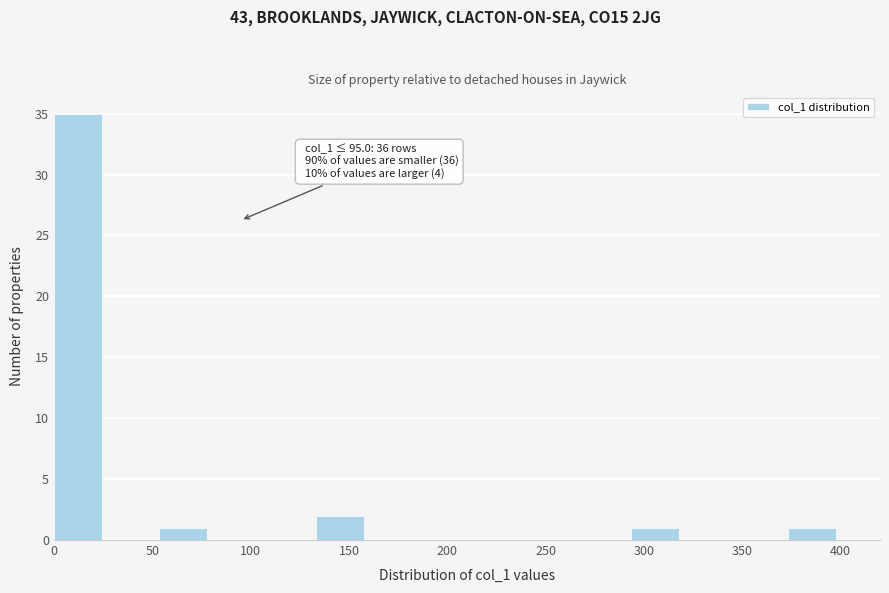

Over which range of the x-axis is the bar tallest?

0 to 25